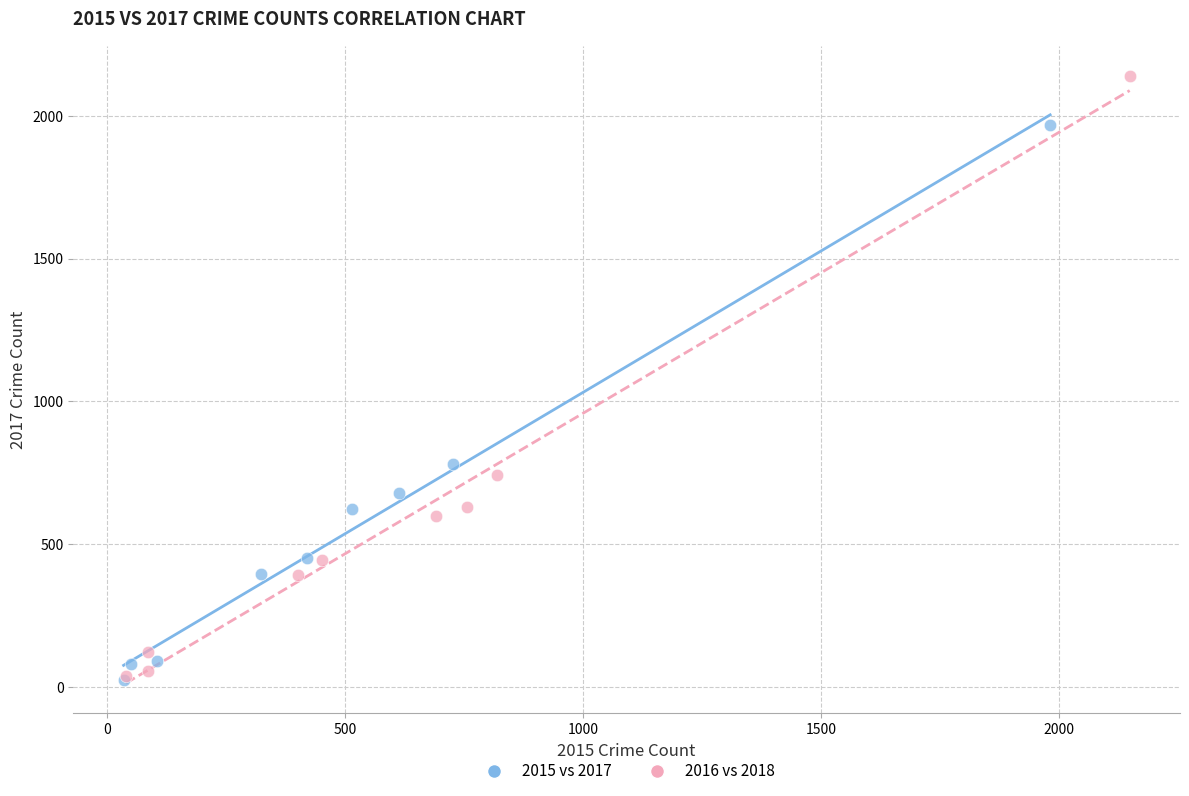

Which series contains the highest Y value?

2016 vs 2018